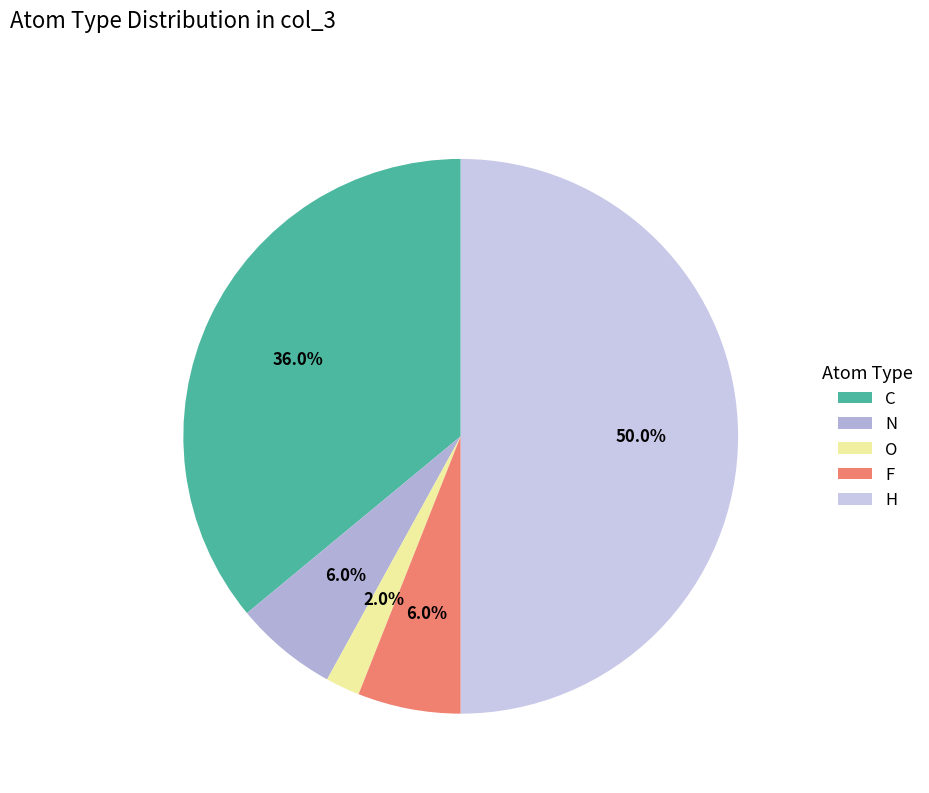

True or false: O accounts for 10% of the total.

False